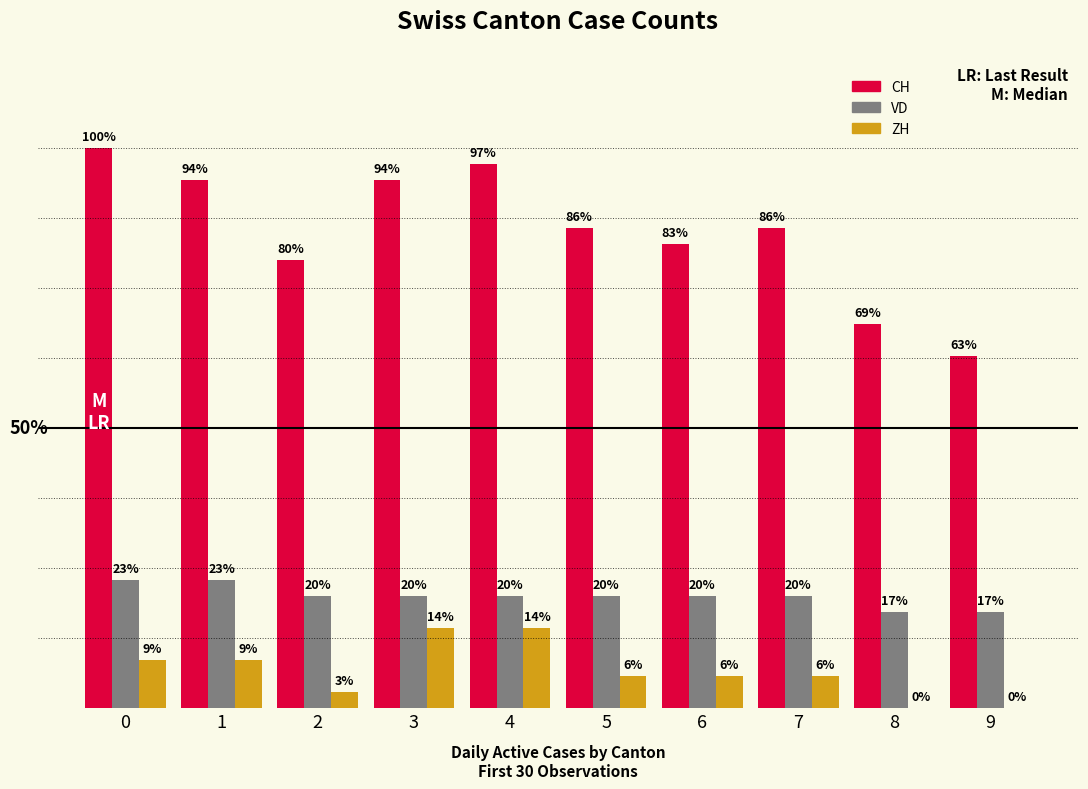

Are the bars horizontal?

No